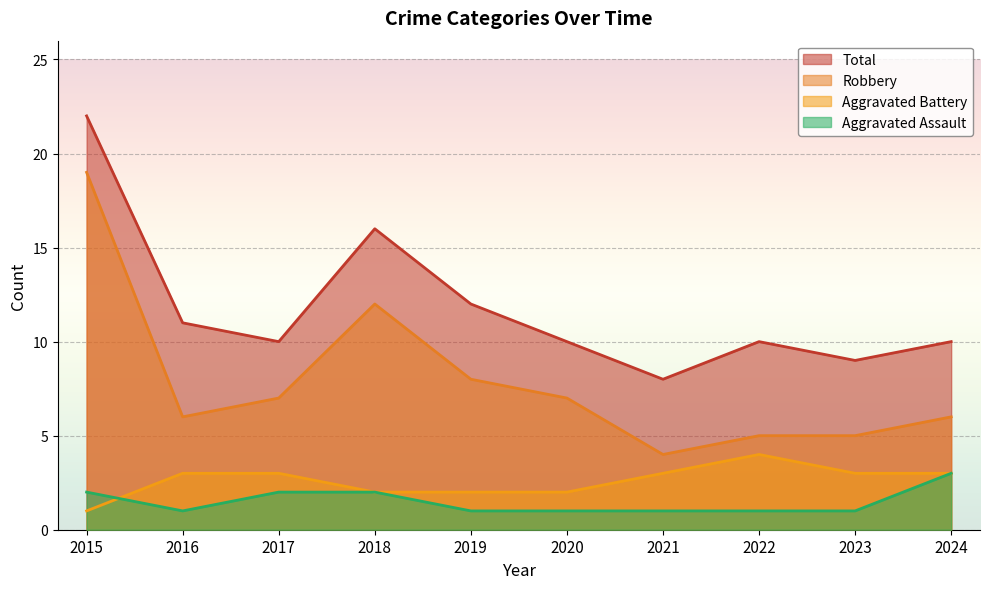

Reading left to right, what are all the values shown in this chart?

Aggravated Assault: 2015=2	2016=1	2017=2	2018=2	2019=1	2020=1	2021=1	2022=1	2023=1	2024=3
Aggravated Battery: 2015=1	2016=3	2017=3	2018=2	2019=2	2020=2	2021=3	2022=4	2023=3	2024=3
Robbery: 2015=19	2016=6	2017=7	2018=12	2019=8	2020=7	2021=4	2022=5	2023=5	2024=6
Total: 2015=22	2016=11	2017=10	2018=16	2019=12	2020=10	2021=8	2022=10	2023=9	2024=10